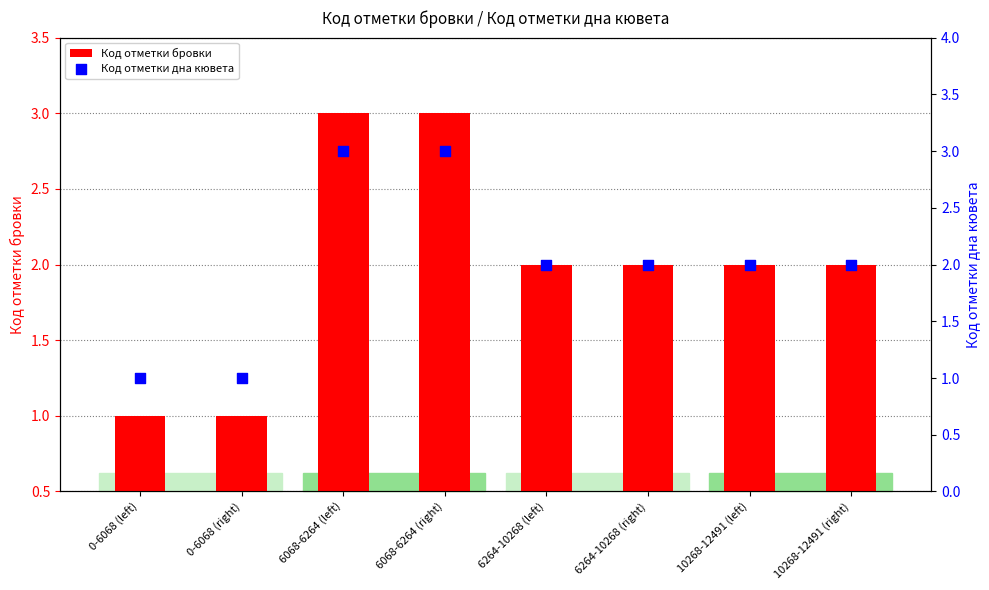

Which series reaches the maximum Y coordinate?

Код отметки дна кювета